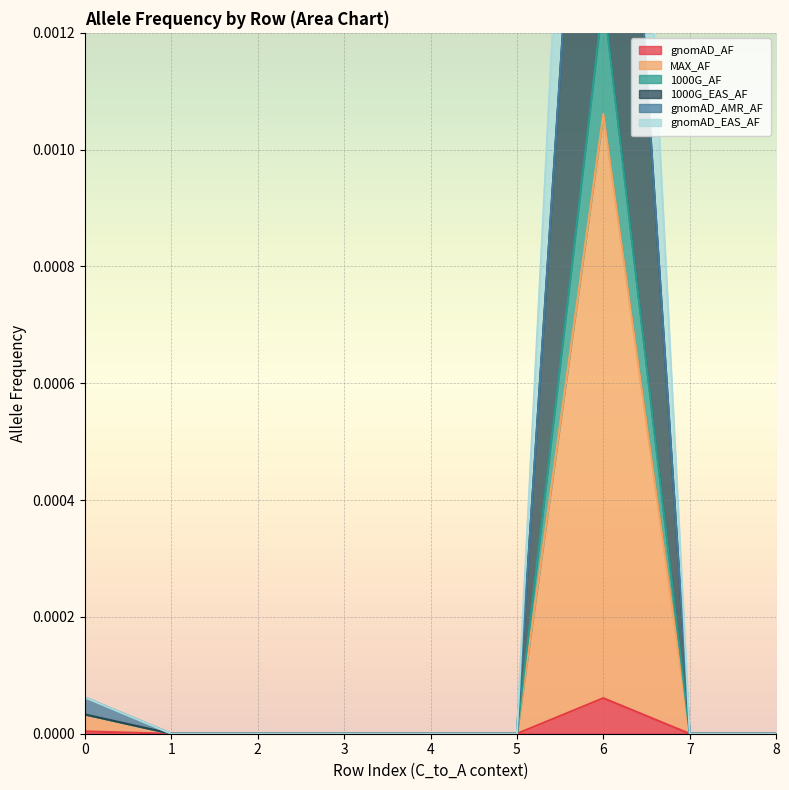

True or false: gnomAD_EAS_AF has more than 2 interior local peaks.

False